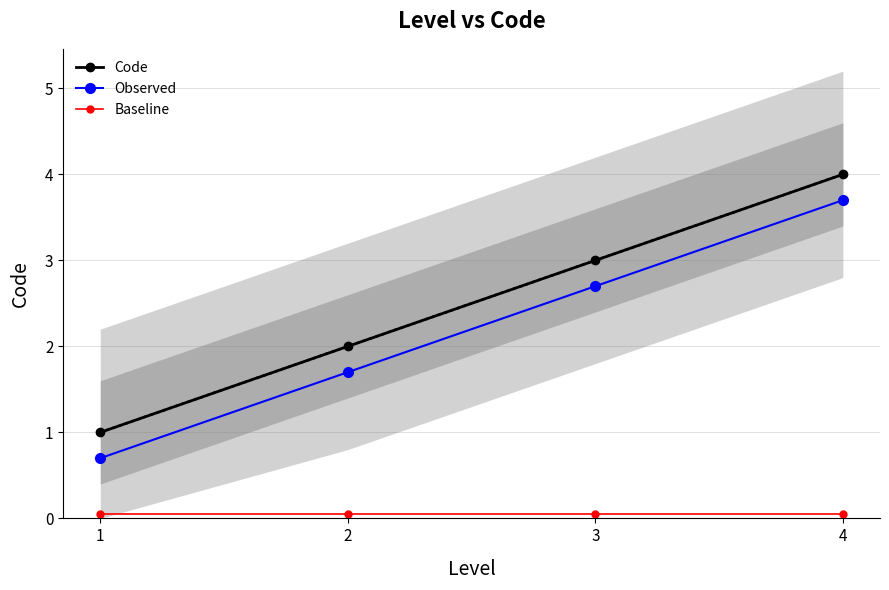

The Code series shows 0.9 at 2. True or false?

False